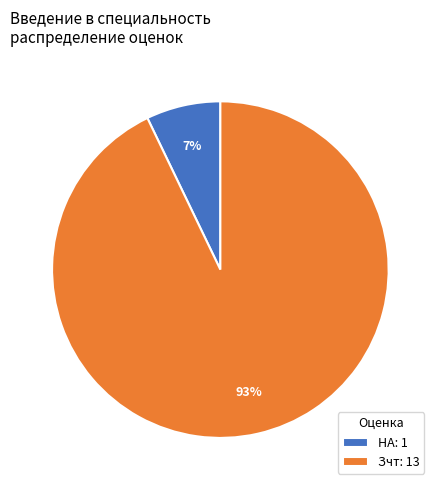

To the nearest percent, what percentage of the pie is Зчт: 13?

93%